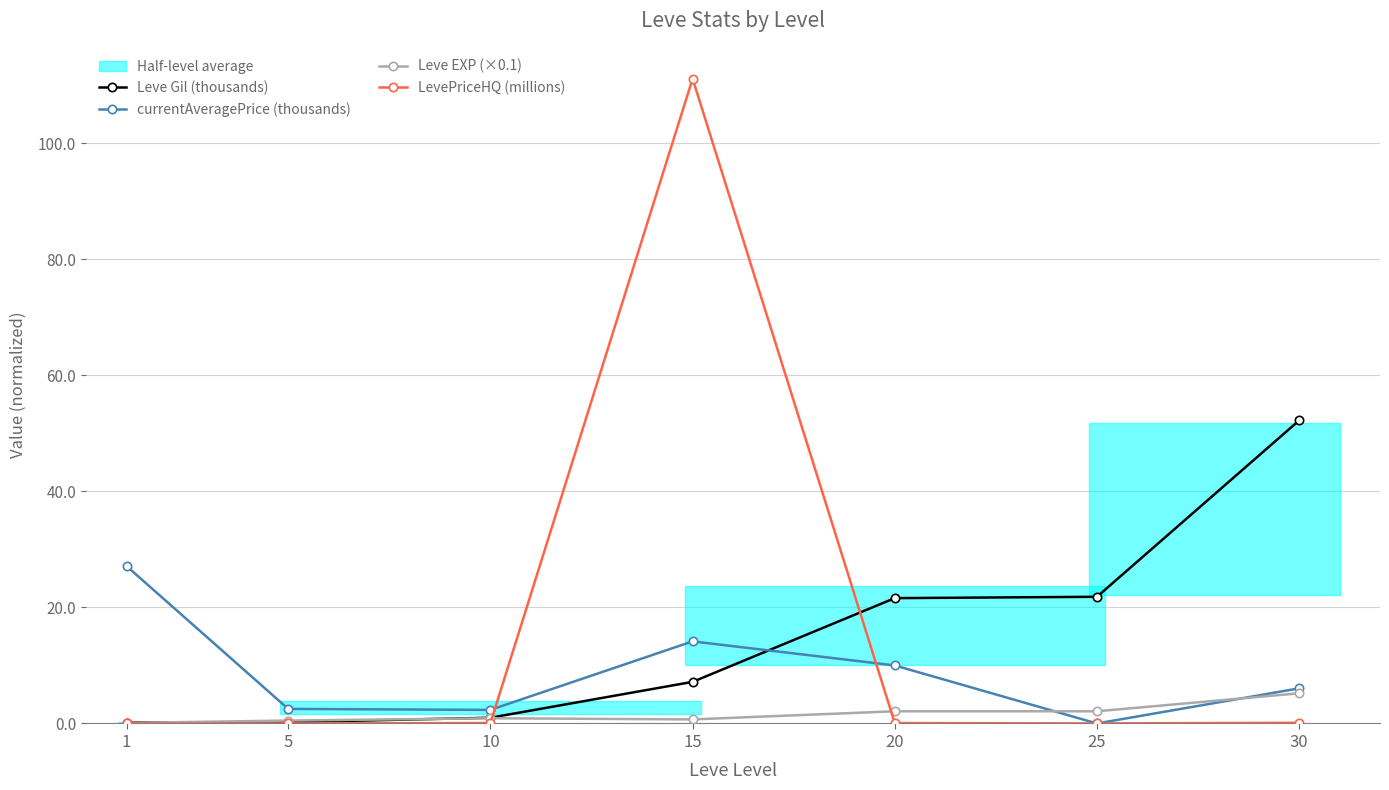

What is the sum of the Leve EXP (×0.1) values at 25 and 5?

2.6